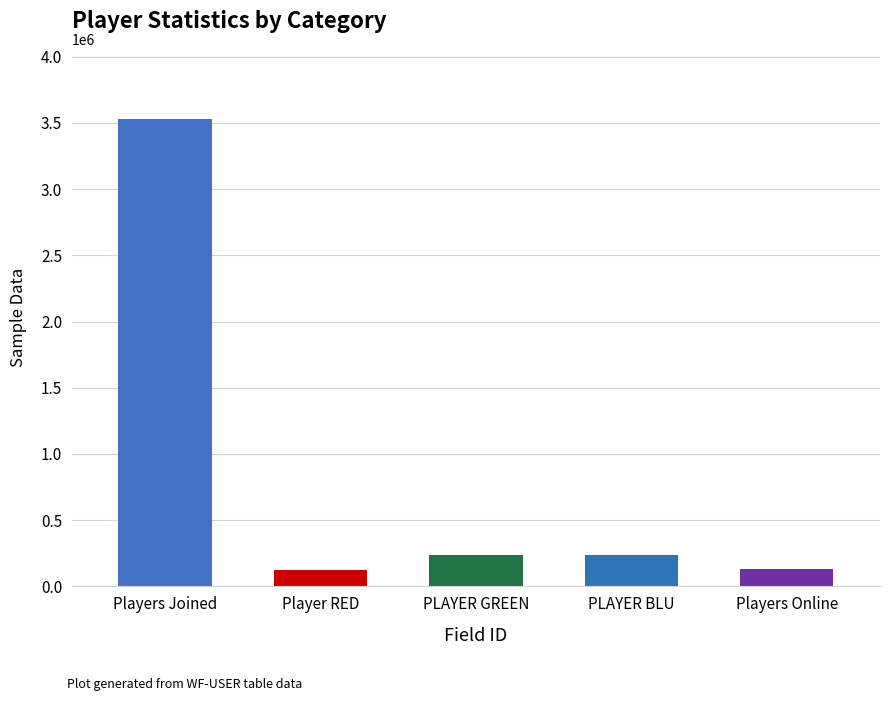

Is it true that the value at PLAYER GREEN is 235000?

True